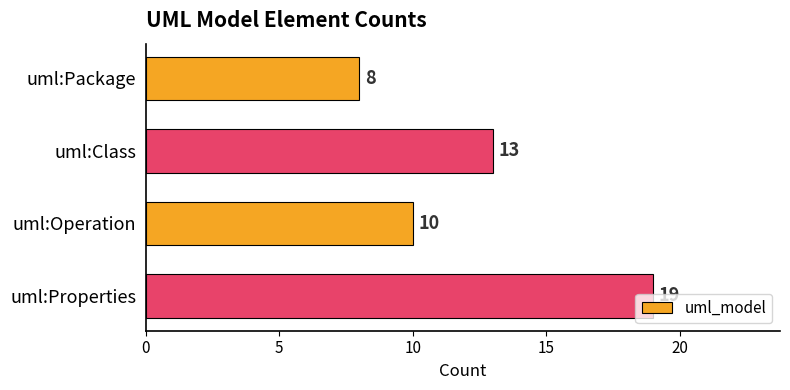

The chart shows a value of 19 at uml:Properties. True or false?

True